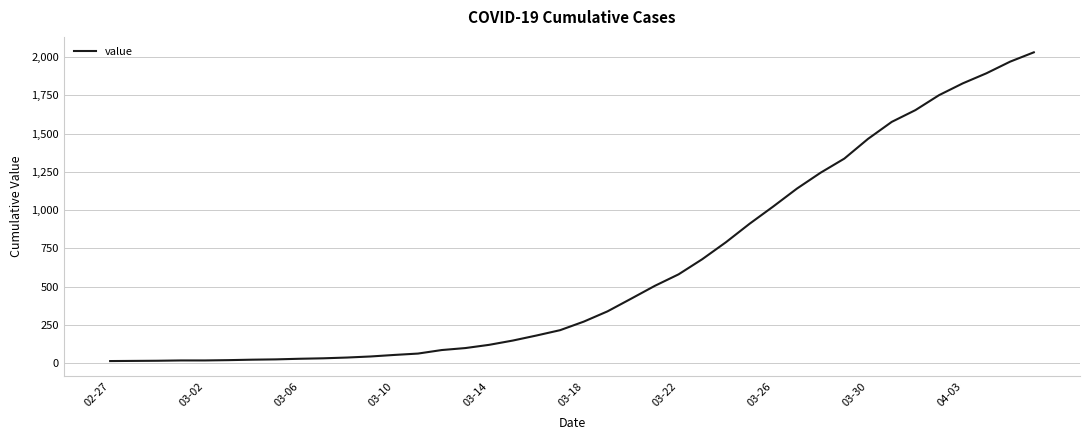

What is the maximum value shown in the chart?

2032